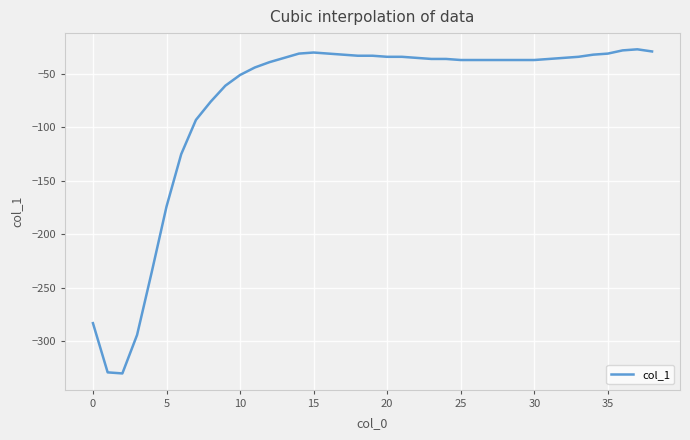

What is the difference between the maximum and minimum values?

303